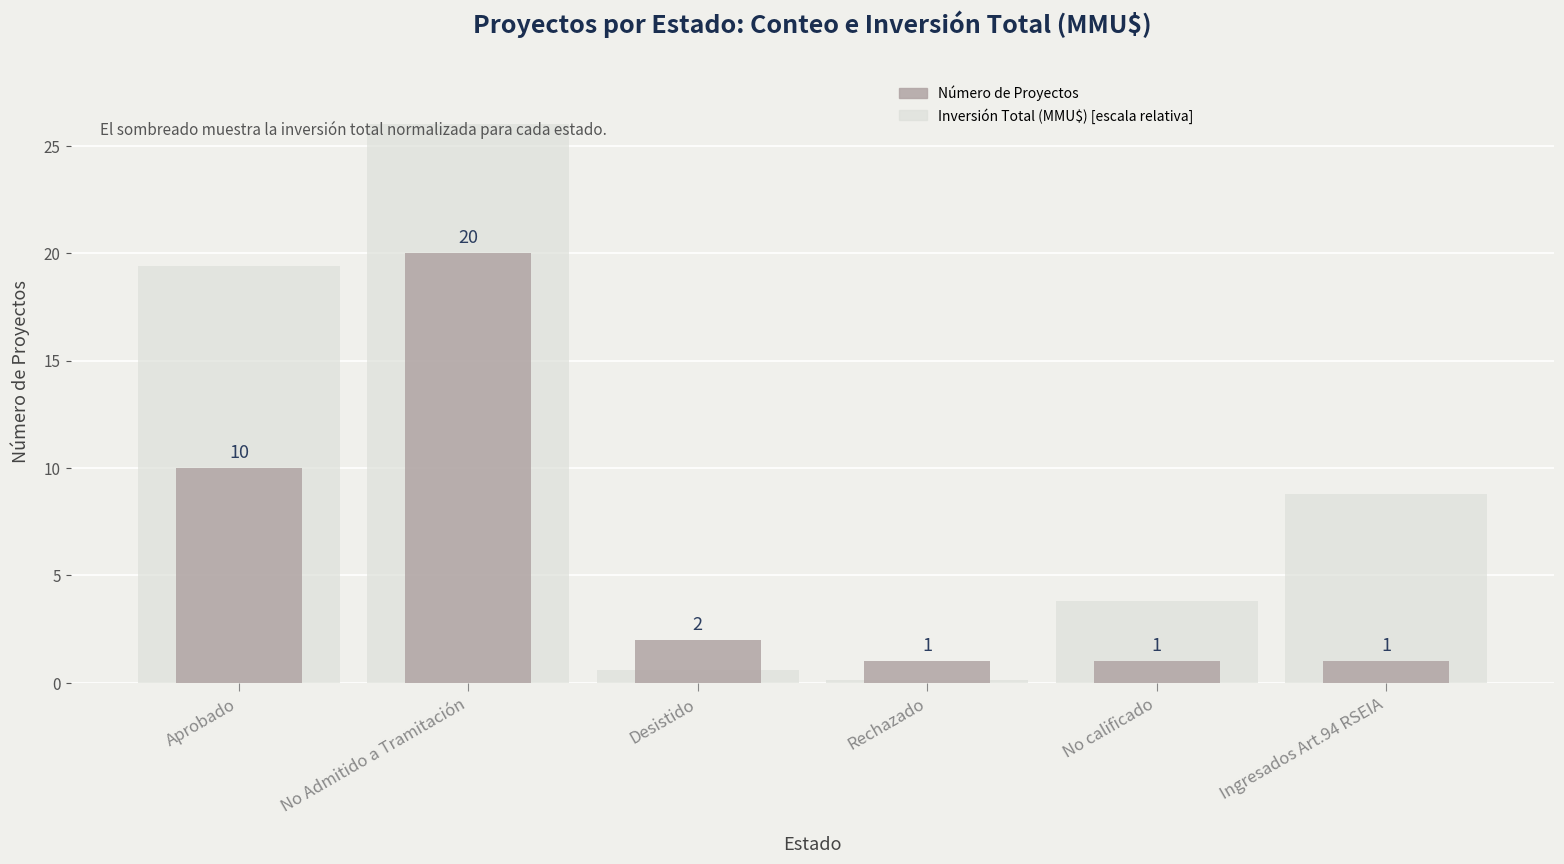

What is the label of the 4th bar from the right?

Desistido